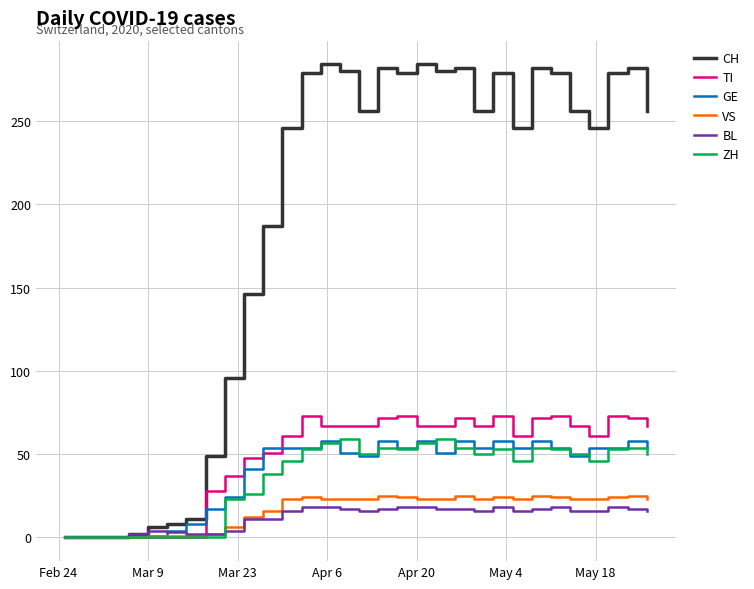

What is the maximum value for TI?

73